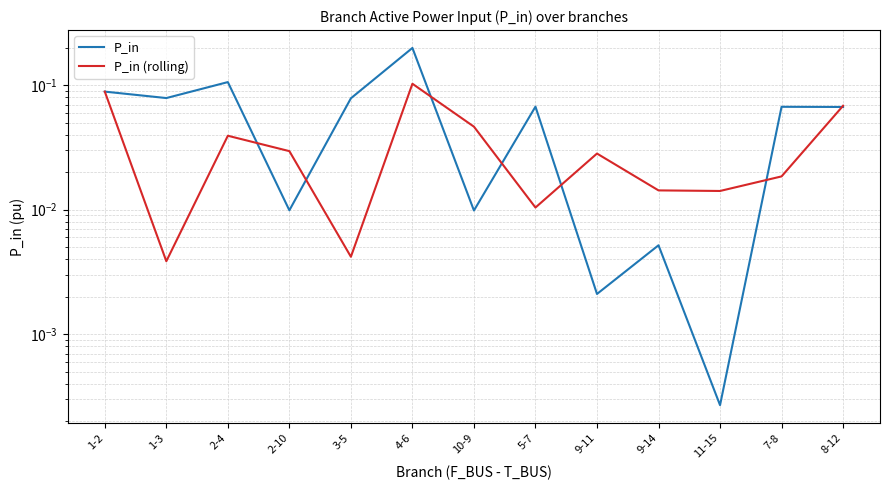

Between 11-15 and 10-9, which is larger?

10-9